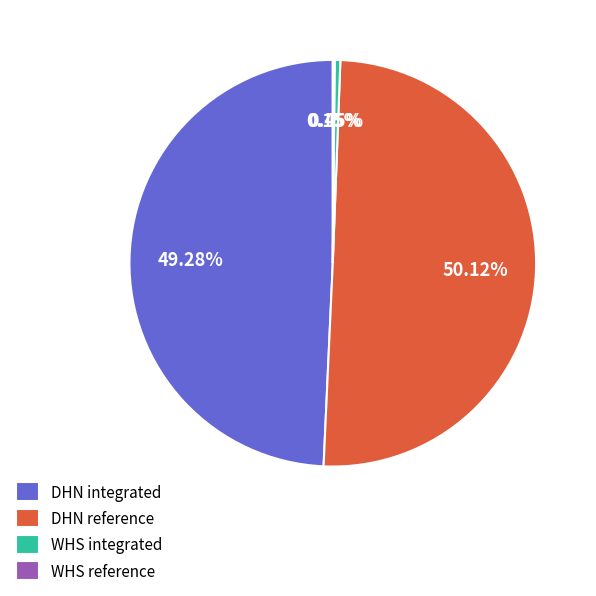

What is the largest slice in the pie chart?

DHN reference